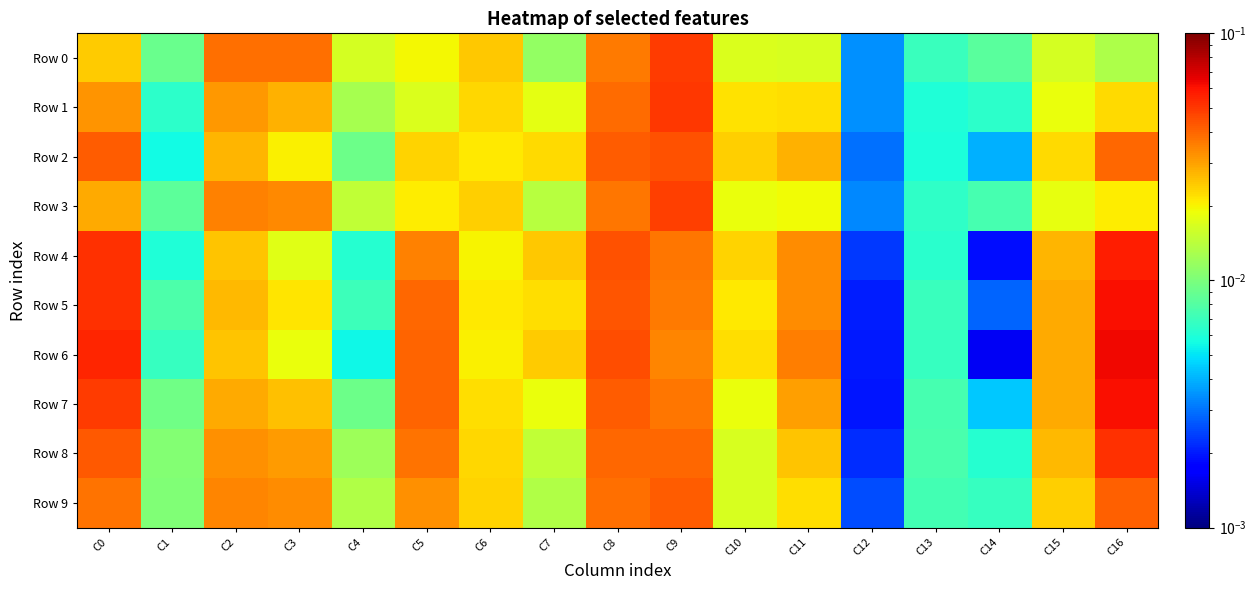

Which has a higher value, C12 or C0?

C0